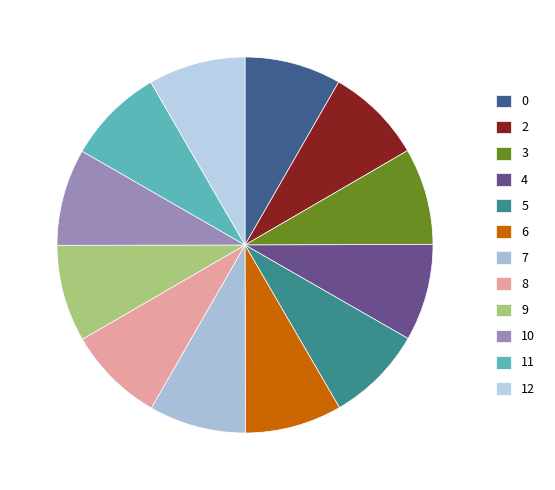

What is the change in value from 10 to 11?

+529180